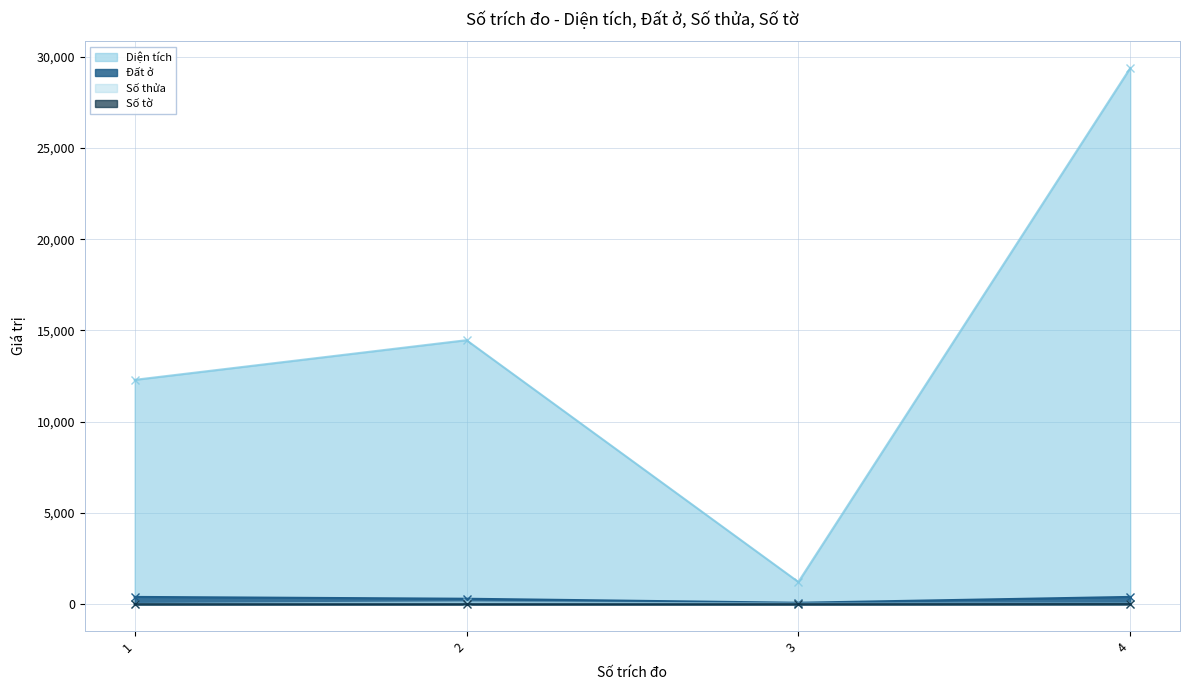

Count the number of categories in the chart.

4